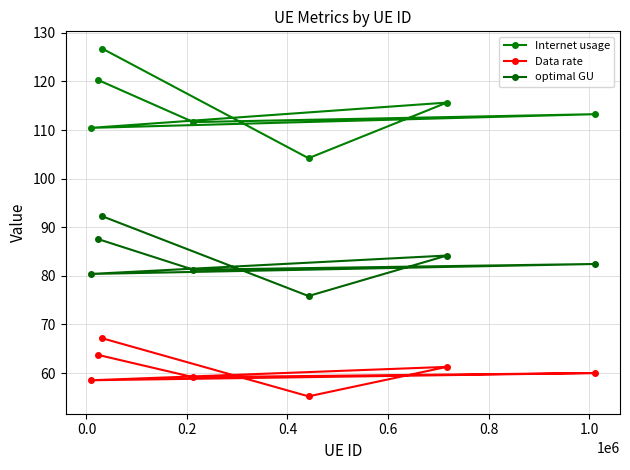

Which series has the largest range (max minus min)?

Internet usage